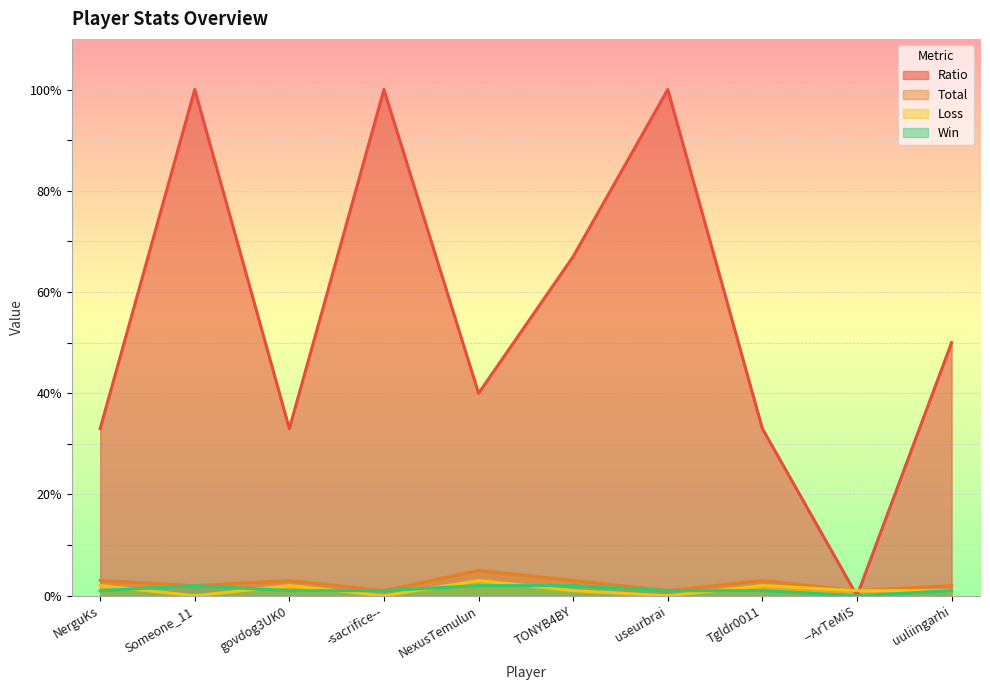

How many data points does each series have?

10